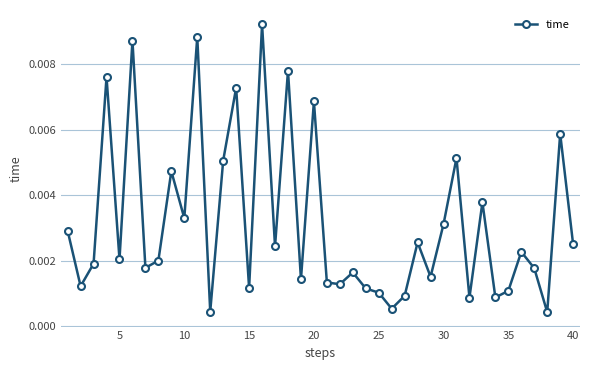

True or false: the data has more than 1 interior local peaks.

True